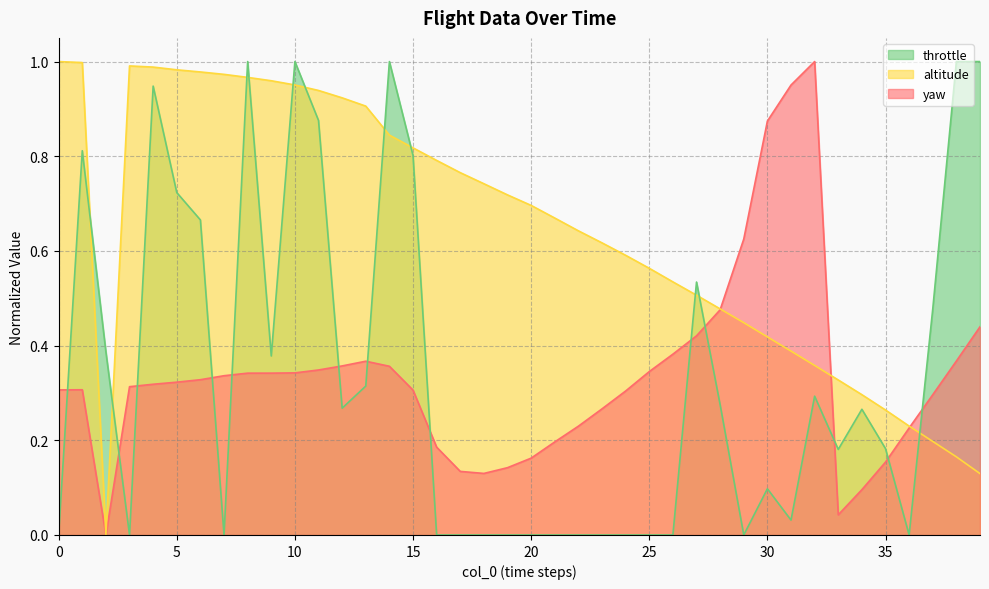

Is it true that throttle equals 0.9 at 11?

True